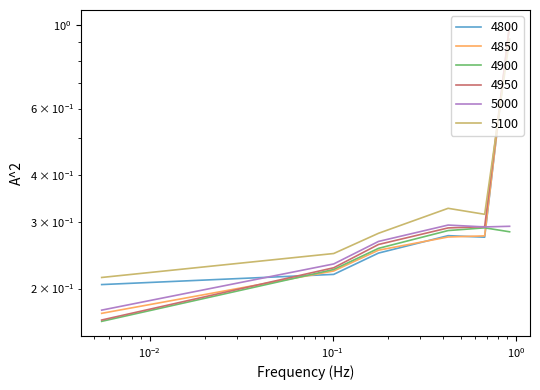

True or false: 4900 and 5100 intersect in this chart.

False